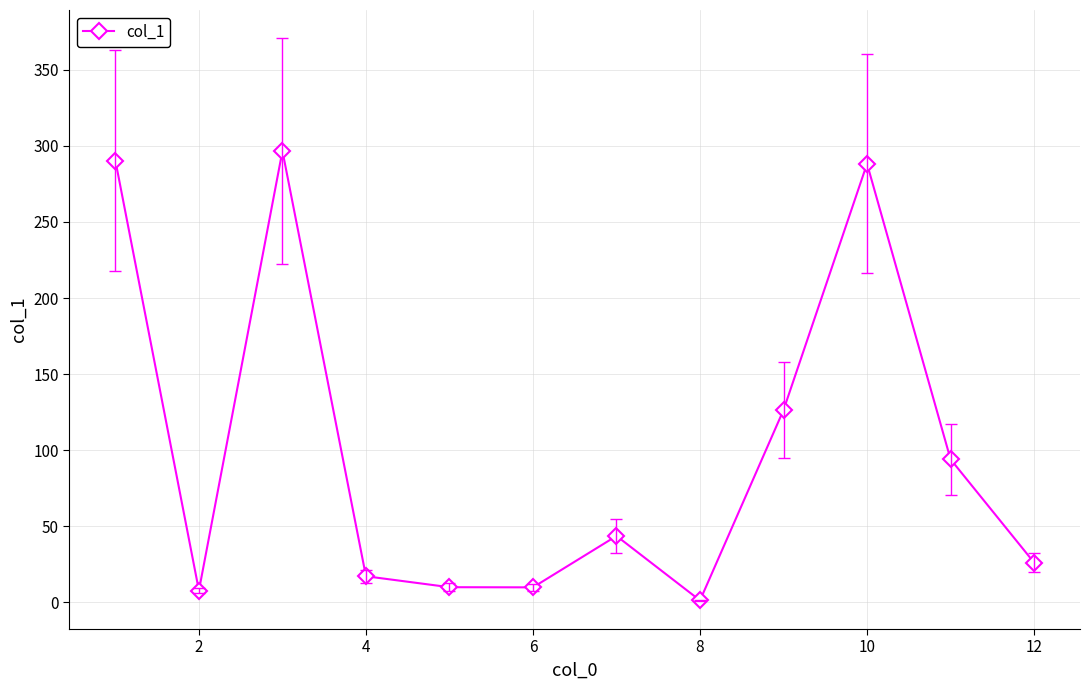

How many values are below 43?

6